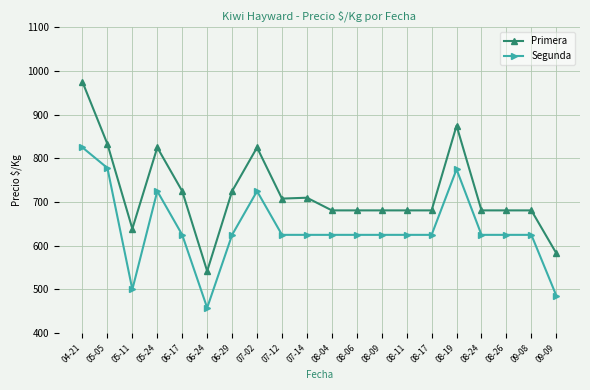

At how many categories does at least one series exceed 736?

5